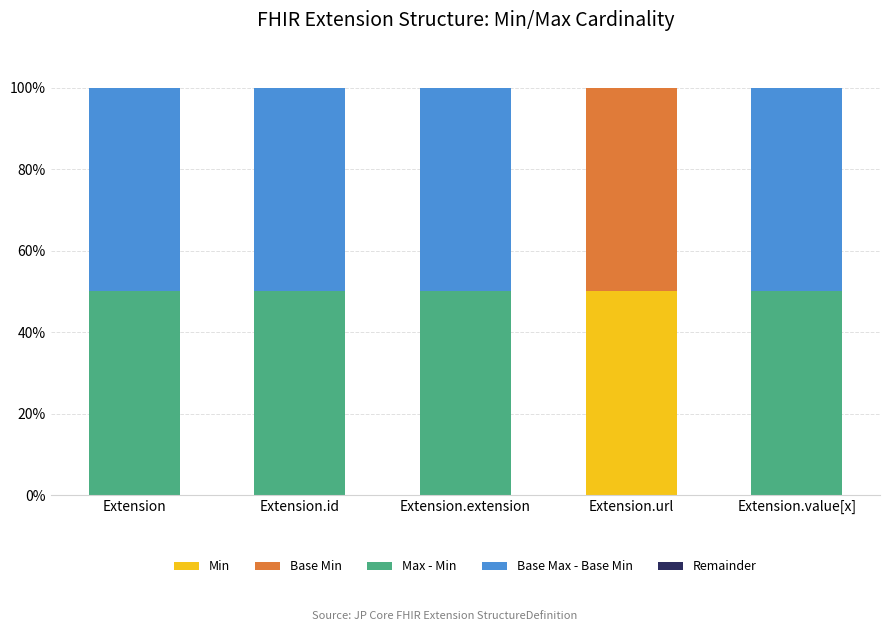

What is the highest value of the Min series?

50